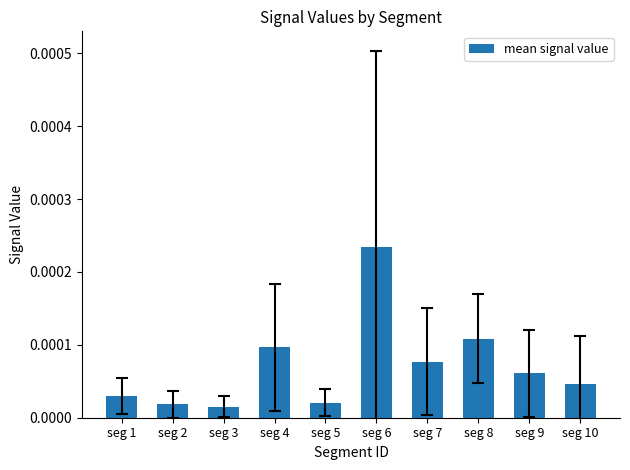

Are the bars horizontal?

No